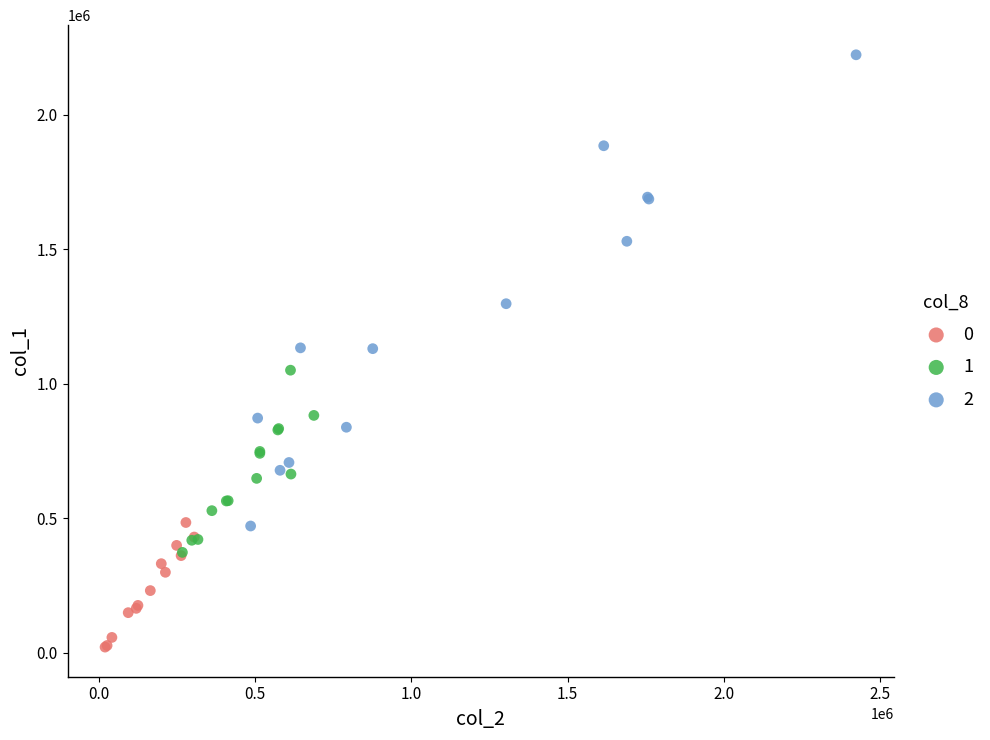

What are all the series names shown in the legend?

0, 1, 2